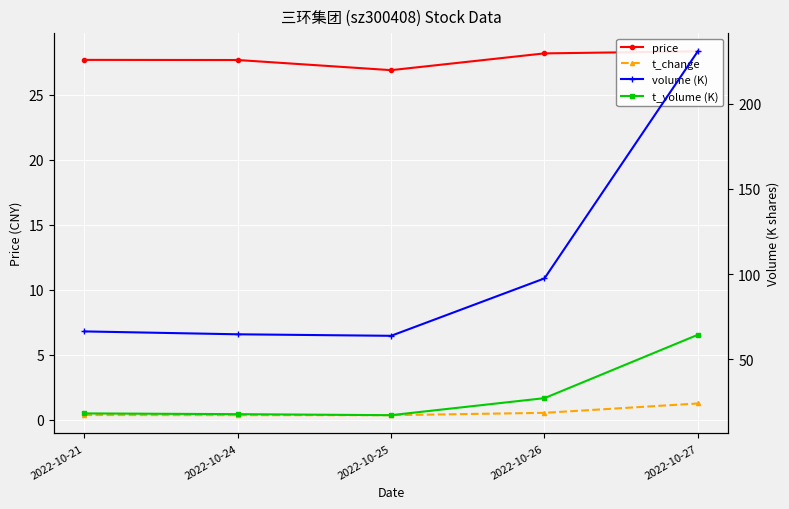

Reading left to right, extract all data points from this chart.

price: 2022-10-21=27.7	2022-10-24=27.7	2022-10-25=26.9	2022-10-26=28.2	2022-10-27=28.3
t_change: 2022-10-21=0.4	2022-10-24=0.3	2022-10-25=0.3	2022-10-26=0.5	2022-10-27=1.2
volume (K): 2022-10-21=66.5	2022-10-24=64.8	2022-10-25=63.9	2022-10-26=97.5	2022-10-27=230.8
t_volume (K): 2022-10-21=18.4	2022-10-24=17.9	2022-10-25=17.3	2022-10-26=27.3	2022-10-27=64.5